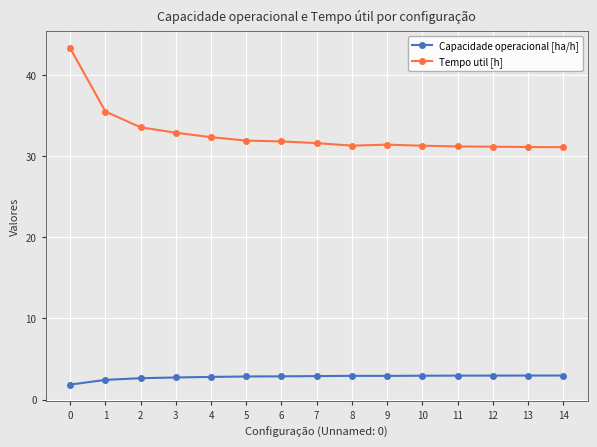

What is the greatest value displayed?

43.3